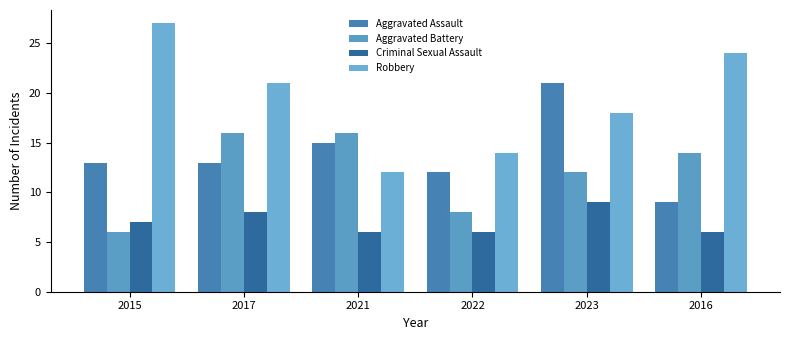

Reading left to right, extract all data points from this chart.

Aggravated Assault: 2015=13	2017=13	2021=15	2022=12	2023=21	2016=9
Aggravated Battery: 2015=6	2017=16	2021=16	2022=8	2023=12	2016=14
Criminal Sexual Assault: 2015=7	2017=8	2021=6	2022=6	2023=9	2016=6
Robbery: 2015=27	2017=21	2021=12	2022=14	2023=18	2016=24